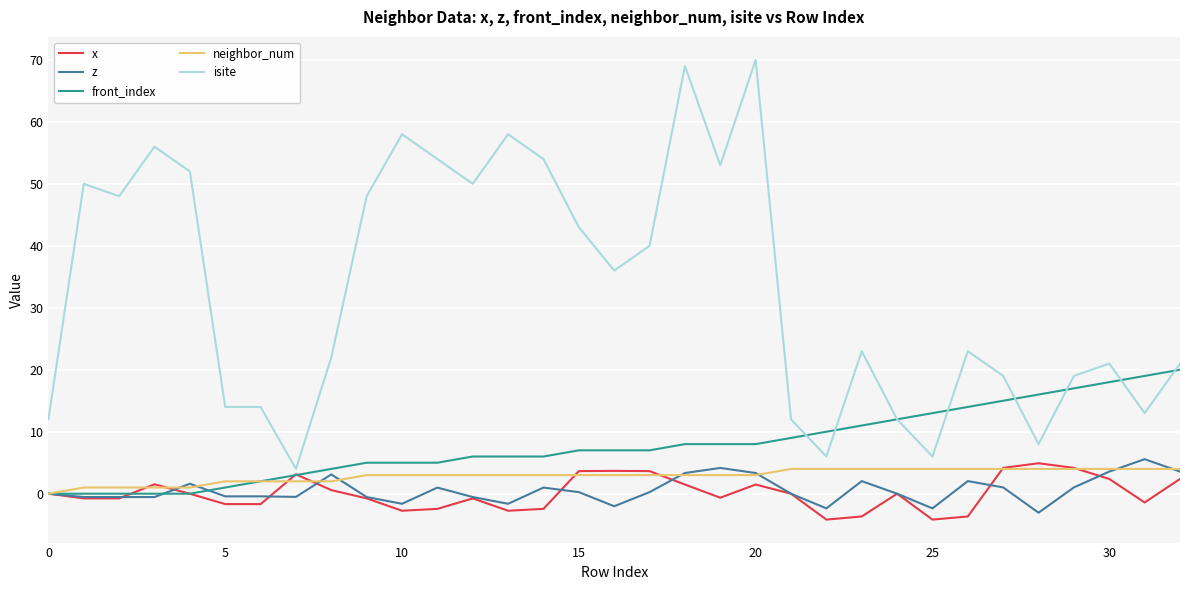

How many distinct data groups are displayed?

5